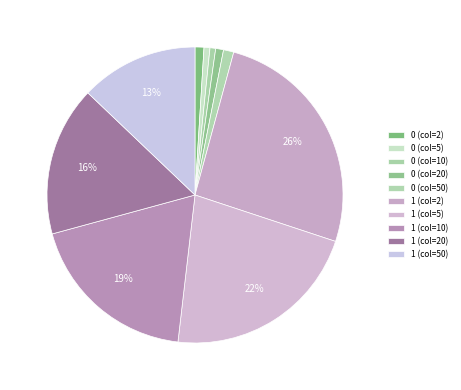

To the nearest percent, what is the combined percentage of 0 (col=2) and 1 (col=50)?

14%